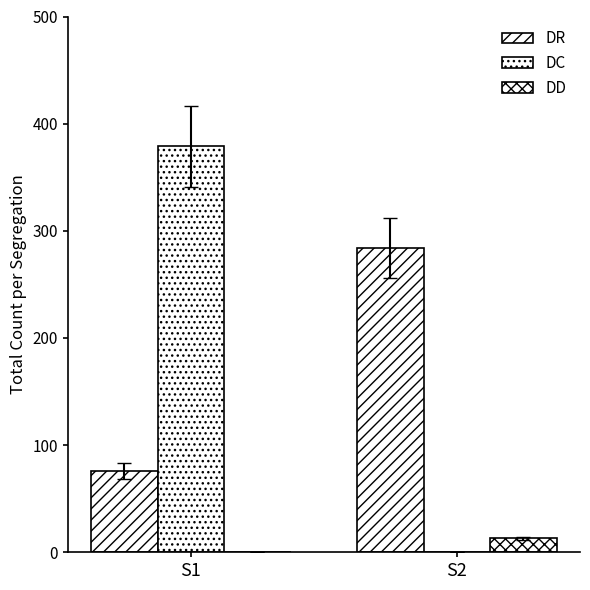

How many positive values does the DC series have?

1